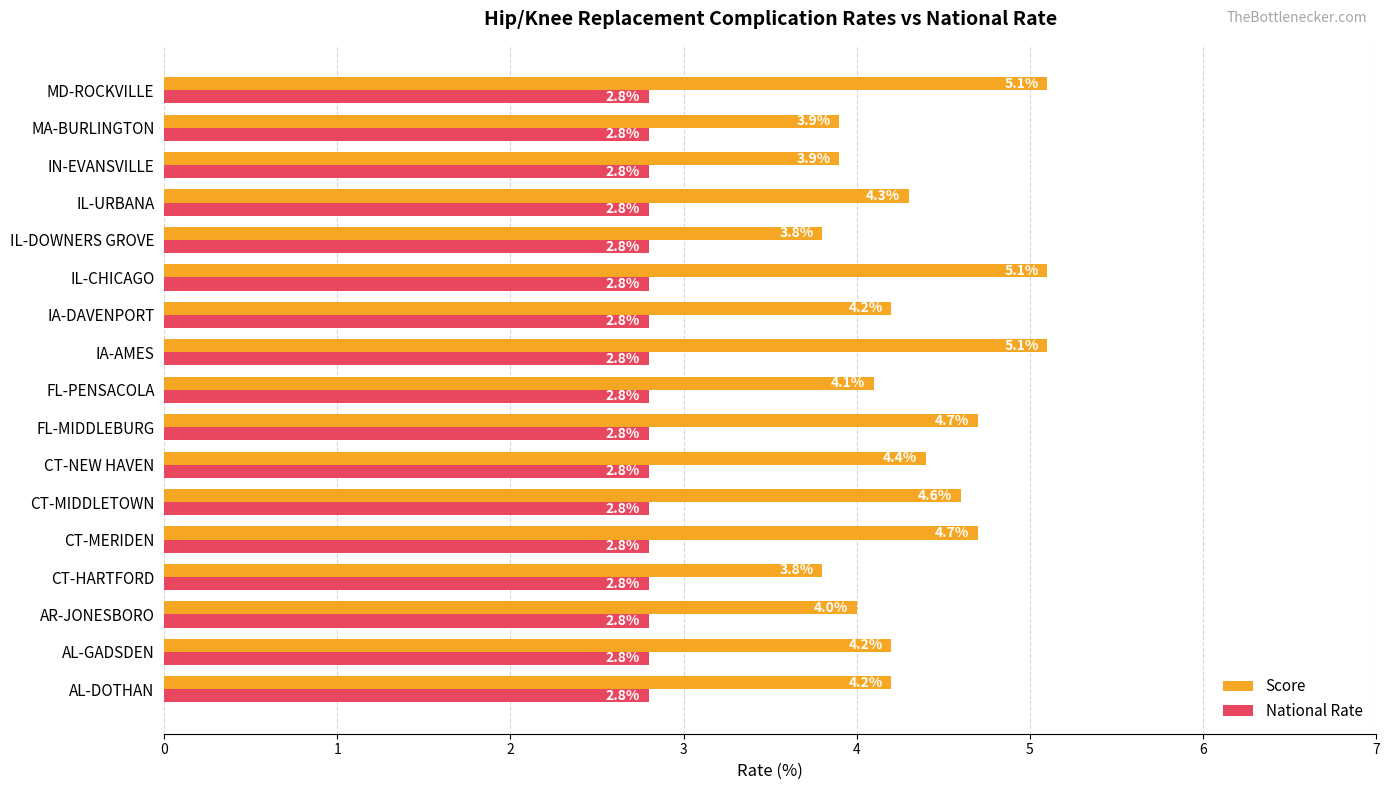

Rank the series at IL-DOWNERS GROVE from lowest to highest value.

National Rate, Score